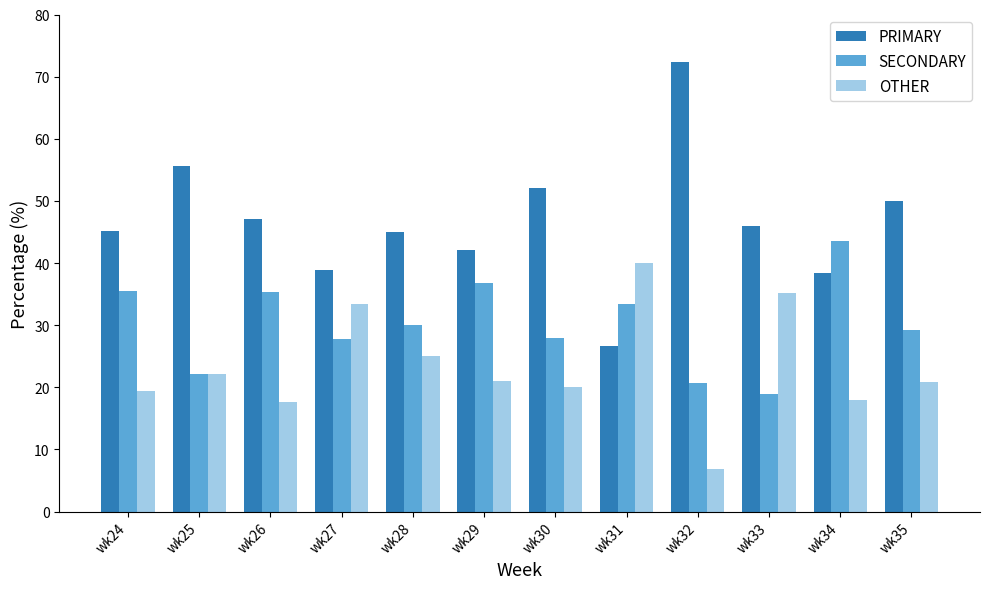

What are all the series names shown in the legend?

PRIMARY, SECONDARY, OTHER